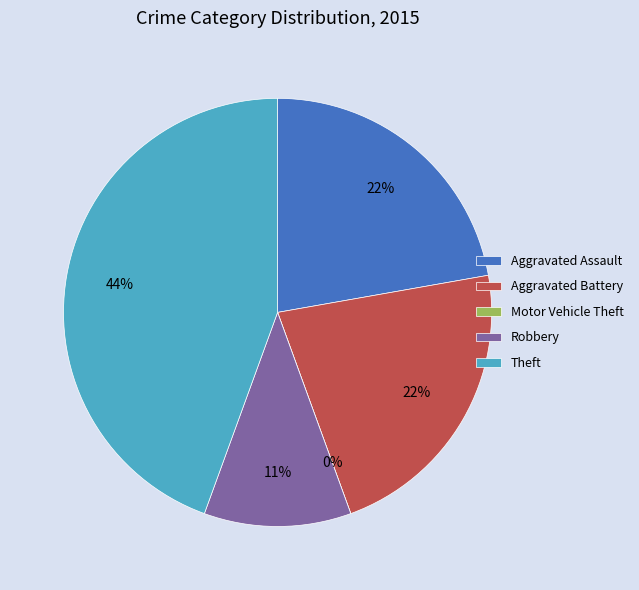

Does Motor Vehicle Theft account for over 50% of the chart?

No